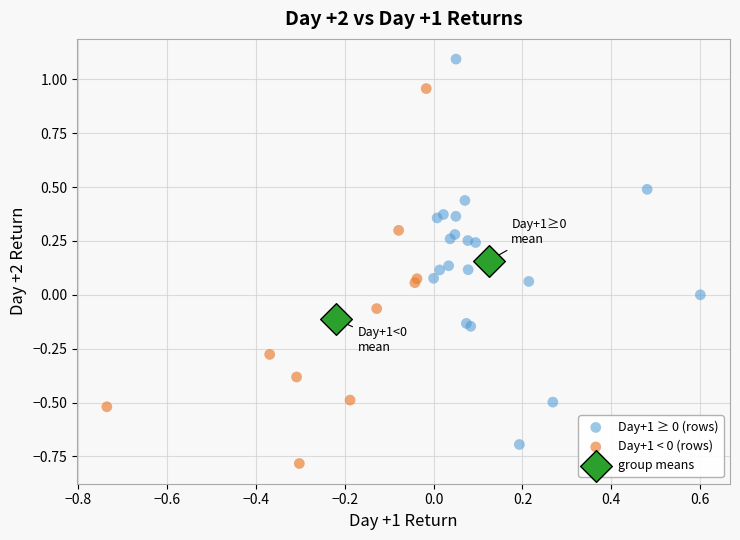

Which series reaches the minimum Y coordinate?

Day+1 < 0 (rows)